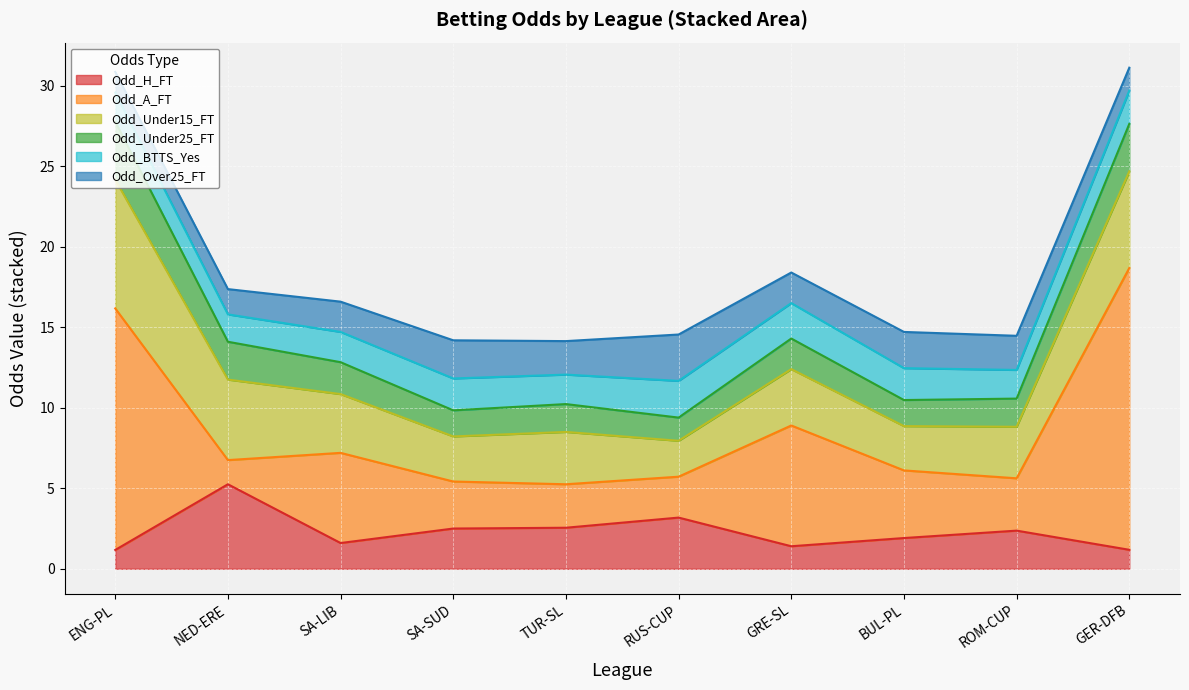

Reading left to right, transcribe all the data shown in this chart.

Odd_H_FT: ENGLAND - PREMIER LEAGUE=1.2	NETHERLANDS - EREDIVISIE=5.2	SOUTH AMERICA - COPA LIBERTADORES=1.6	SOUTH AMERICA - COPA SUDAMERICANA=2.5	TURKEY - SUPER LIG=2.5	RUSSIA - RUSSIAN CUP=3.2	GREECE - SUPER LEAGUE=1.4	BULGARIA - PARVA LIGA=1.9	ROMANIA - ROMANIAN CUP=2.4	GERMANY - DFB POKAL=1.2
Odd_A_FT: ENGLAND - PREMIER LEAGUE=15.0	NETHERLANDS - EREDIVISIE=1.5	SOUTH AMERICA - COPA LIBERTADORES=5.6	SOUTH AMERICA - COPA SUDAMERICANA=2.9	TURKEY - SUPER LIG=2.7	RUSSIA - RUSSIAN CUP=2.5	GREECE - SUPER LEAGUE=7.5	BULGARIA - PARVA LIGA=4.2	ROMANIA - ROMANIAN CUP=3.2	GERMANY - DFB POKAL=17.5
Odd_Under15_FT: ENGLAND - PREMIER LEAGUE=8.0	NETHERLANDS - EREDIVISIE=5.0	SOUTH AMERICA - COPA LIBERTADORES=3.6	SOUTH AMERICA - COPA SUDAMERICANA=2.8	TURKEY - SUPER LIG=3.2	RUSSIA - RUSSIAN CUP=2.2	GREECE - SUPER LEAGUE=3.5	BULGARIA - PARVA LIGA=2.8	ROMANIA - ROMANIAN CUP=3.2	GERMANY - DFB POKAL=6.0
Odd_Under25_FT: ENGLAND - PREMIER LEAGUE=3.6	NETHERLANDS - EREDIVISIE=2.4	SOUTH AMERICA - COPA LIBERTADORES=2.0	SOUTH AMERICA - COPA SUDAMERICANA=1.6	TURKEY - SUPER LIG=1.7	RUSSIA - RUSSIAN CUP=1.4	GREECE - SUPER LEAGUE=1.9	BULGARIA - PARVA LIGA=1.6	ROMANIA - ROMANIAN CUP=1.8	GERMANY - DFB POKAL=3.0
Odd_BTTS_Yes: ENGLAND - PREMIER LEAGUE=1.8	NETHERLANDS - EREDIVISIE=1.7	SOUTH AMERICA - COPA LIBERTADORES=1.9	SOUTH AMERICA - COPA SUDAMERICANA=2.0	TURKEY - SUPER LIG=1.8	RUSSIA - RUSSIAN CUP=2.3	GREECE - SUPER LEAGUE=2.2	BULGARIA - PARVA LIGA=2.0	ROMANIA - ROMANIAN CUP=1.8	GERMANY - DFB POKAL=2.1
Odd_Over25_FT: ENGLAND - PREMIER LEAGUE=1.3	NETHERLANDS - EREDIVISIE=1.6	SOUTH AMERICA - COPA LIBERTADORES=1.9	SOUTH AMERICA - COPA SUDAMERICANA=2.4	TURKEY - SUPER LIG=2.1	RUSSIA - RUSSIAN CUP=2.9	GREECE - SUPER LEAGUE=1.9	BULGARIA - PARVA LIGA=2.2	ROMANIA - ROMANIAN CUP=2.1	GERMANY - DFB POKAL=1.4